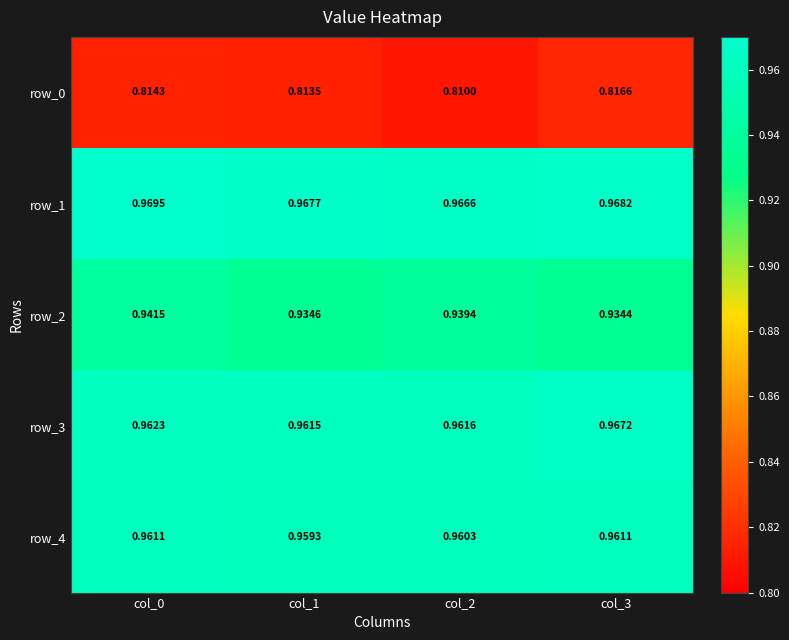

Count the row_4 values in the range 0 to 1.

4